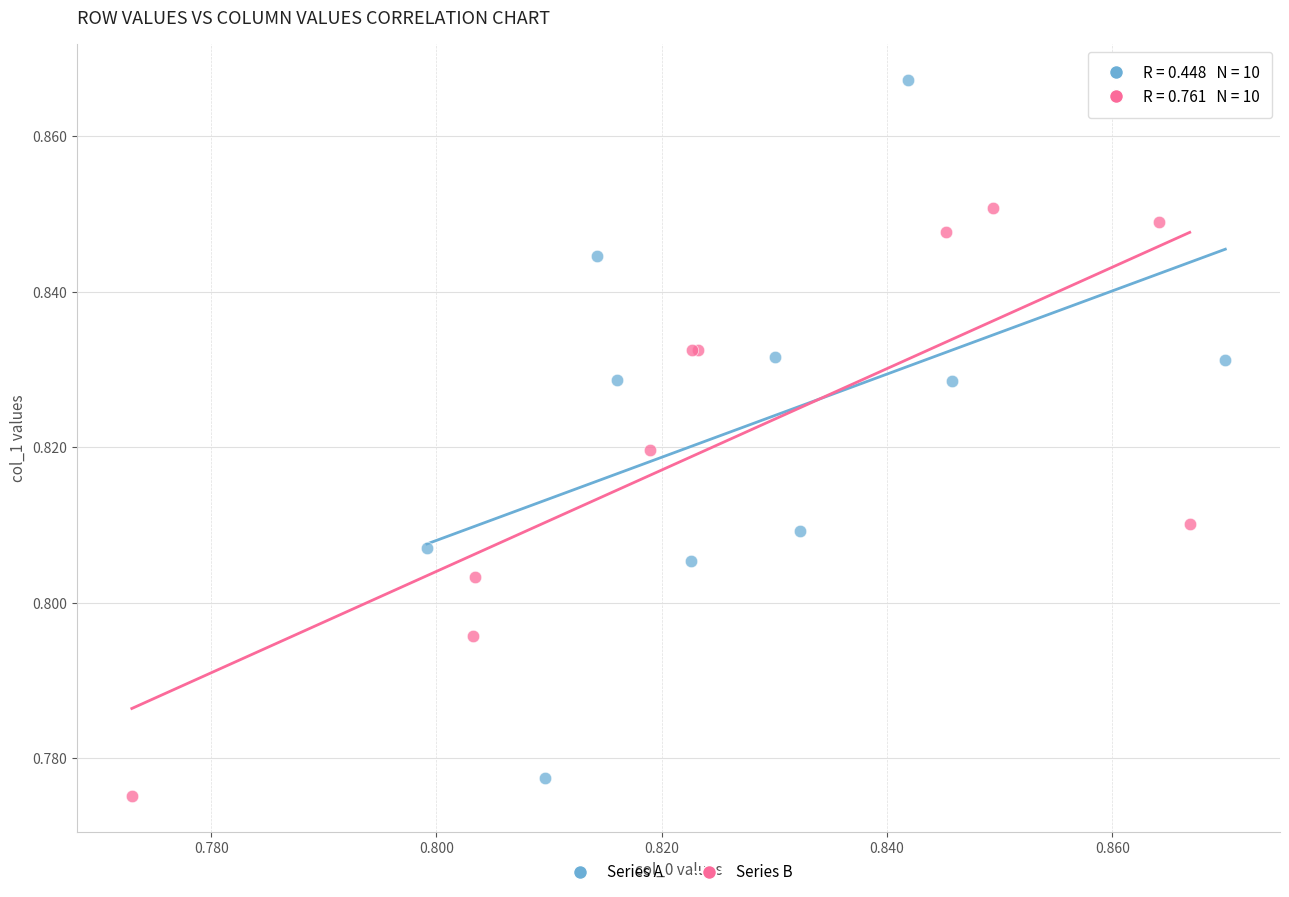

What are all the series names shown in the legend?

Series A, Series B